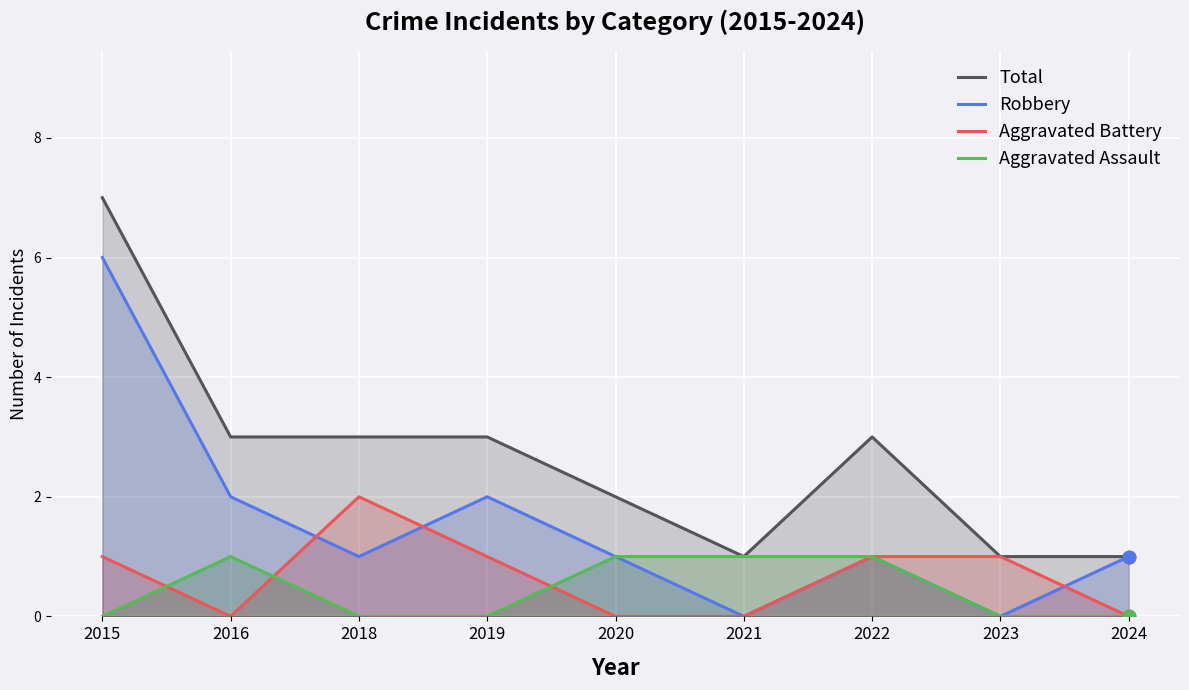

Which series has the largest Y range (max minus min)?

Total